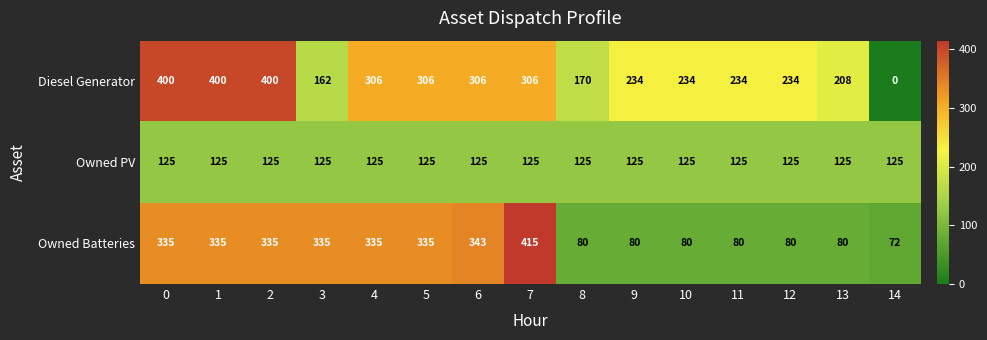

Rank the series by their maximum value, from highest to lowest.

Owned Batteries, Diesel Generator, Owned PV